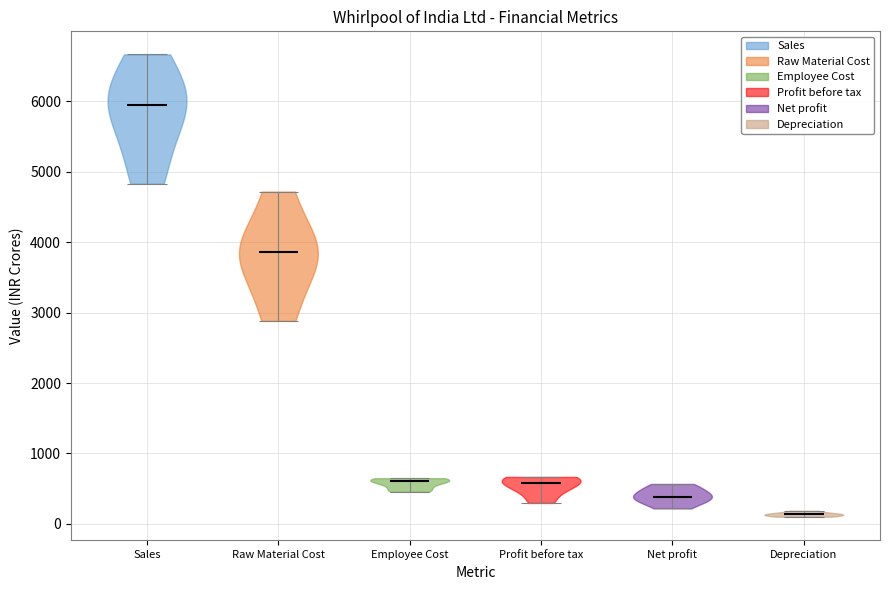

Reading left to right, read every violin against the y-axis: where its median line is, and the lowest and highest points it reaches. The values are not printed on the chart, so give them approximately, as read against the axis.

Sales: median line 5900, lowest point 4800, highest point 6700
Raw Material Cost: median line 3900, lowest point 2900, highest point 4700
Employee Cost: median line 600, lowest point 500, highest point 600
Profit before tax: median line 600, lowest point 300, highest point 700
Net profit: median line 400, lowest point 200, highest point 600
Depreciation: median line 100, lowest point 100, highest point 200